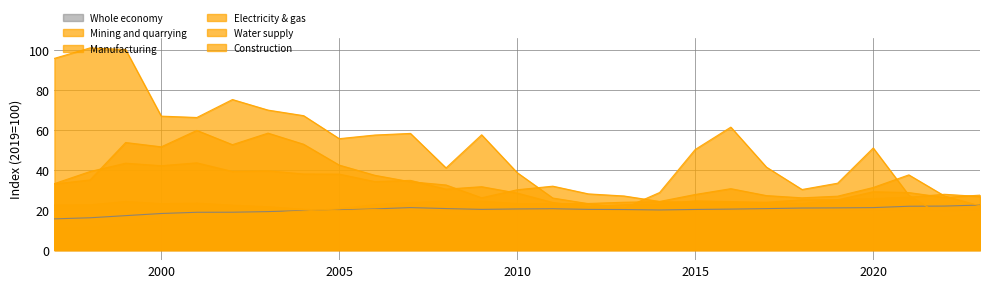

Which category has the highest value in the Whole economy series?

2023